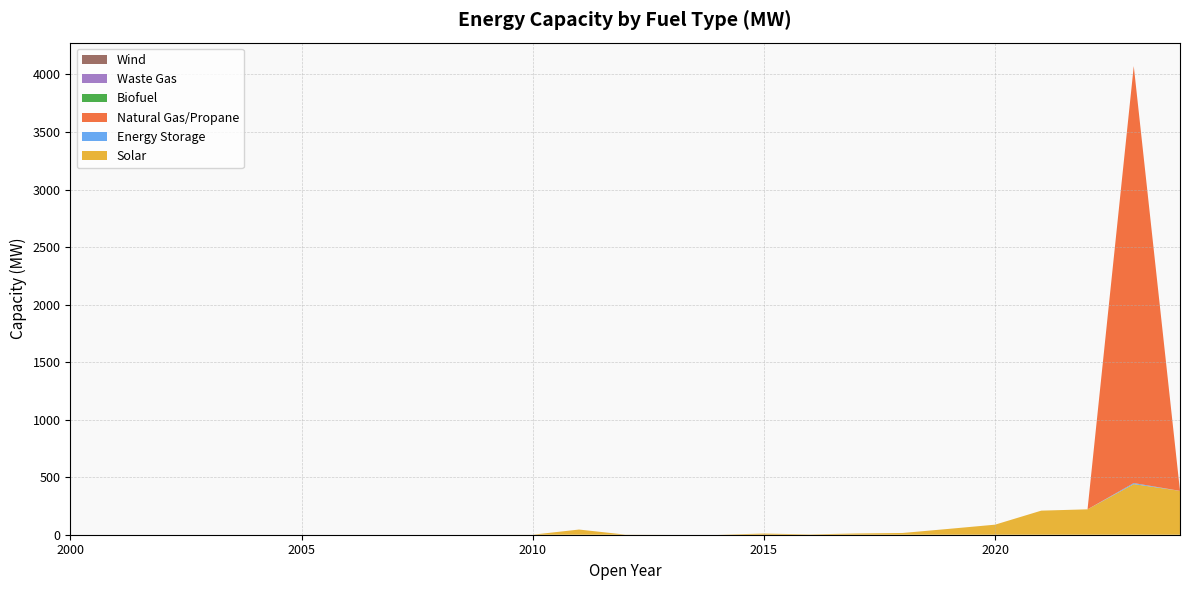

Reading left to right, list all the values displayed in this chart.

Solar: 2000=0.0	2001=0.0	2002=0.0	2003=0.0	2004=0.0	2005=0.0	2006=0.0	2007=0.0	2008=0.0	2009=0.0	2010=0.4	2011=45.0	2012=1.1	2013=0.0	2014=0.0	2015=10.0	2016=2.9	2017=10.8	2018=15.2	2019=50.9	2020=87.4	2021=209.4	2022=220.7	2023=440.1	2024=381.1
Energy Storage: 2000=0.0	2001=0.0	2002=0.0	2003=0.0	2004=0.0	2005=0.0	2006=0.0	2007=0.0	2008=0.0	2009=0.0	2010=0.0	2011=0.0	2012=0.0	2013=0.0	2014=0.0	2015=0.0	2016=0.0	2017=0.0	2018=0.0	2019=0.0	2020=0.0	2021=0.0	2022=0.0	2023=8.8	2024=0.0
Natural Gas/Propane: 2000=0.0	2001=0.0	2002=0.0	2003=0.0	2004=0.0	2005=0.0	2006=0.0	2007=0.0	2008=0.0	2009=0.0	2010=0.0	2011=0.0	2012=0.0	2013=0.0	2014=0.0	2015=0.0	2016=0.0	2017=0.0	2018=0.0	2019=0.0	2020=0.0	2021=0.0	2022=0.0	2023=3624.0	2024=0.0
Biofuel: 2000=0.0	2001=0.0	2002=0.0	2003=0.0	2004=0.0	2005=0.0	2006=0.0	2007=0.0	2008=0.0	2009=0.0	2010=0.0	2011=0.0	2012=0.0	2013=0.0	2014=0.0	2015=0.0	2016=0.0	2017=0.0	2018=0.0	2019=0.0	2020=0.0	2021=0.0	2022=0.0	2023=0.0	2024=0.0
Waste Gas: 2000=0.0	2001=0.0	2002=0.0	2003=0.0	2004=0.0	2005=0.0	2006=0.0	2007=0.0	2008=0.0	2009=0.0	2010=0.0	2011=0.0	2012=0.0	2013=0.0	2014=0.0	2015=0.0	2016=0.0	2017=0.0	2018=0.0	2019=0.0	2020=0.0	2021=0.0	2022=0.0	2023=0.0	2024=0.0
Wind: 2000=0.0	2001=0.0	2002=0.0	2003=0.0	2004=0.0	2005=0.0	2006=0.0	2007=0.0	2008=0.0	2009=0.0	2010=0.0	2011=0.0	2012=0.0	2013=0.0	2014=0.0	2015=0.0	2016=0.0	2017=0.0	2018=0.0	2019=0.0	2020=0.0	2021=0.0	2022=0.0	2023=0.0	2024=0.0